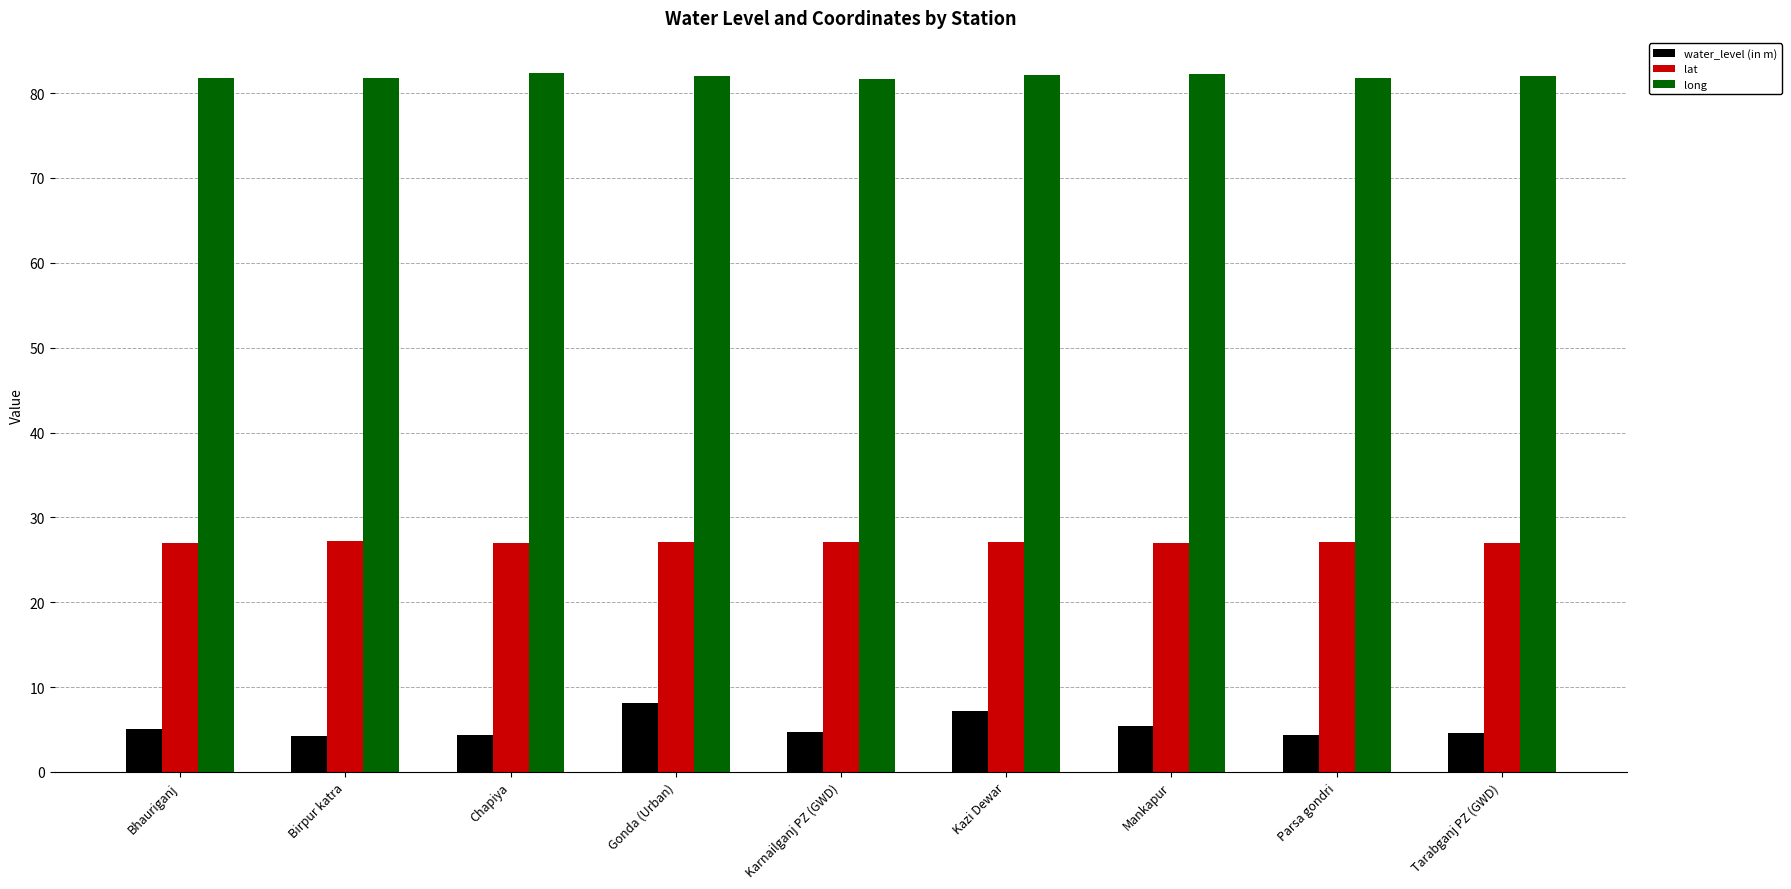

What is the total value across all series at Karnailganj PZ (GWD)?

113.6